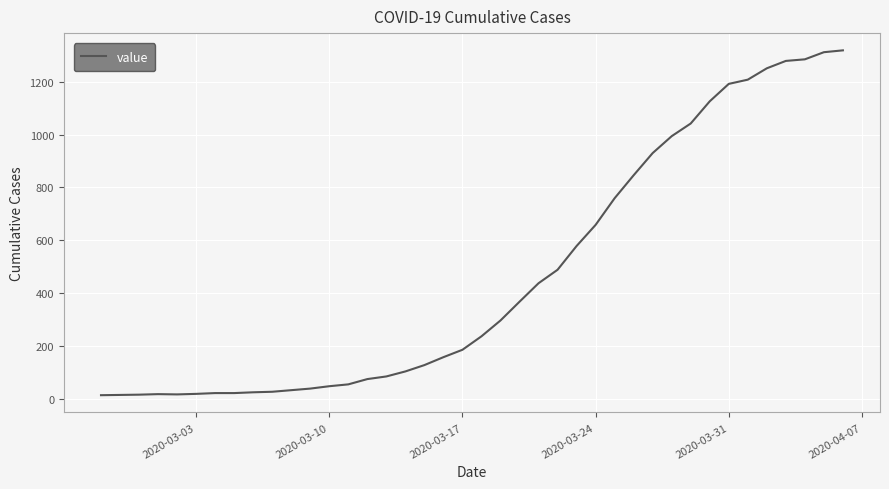

What is the difference between the maximum and minimum values?

1306